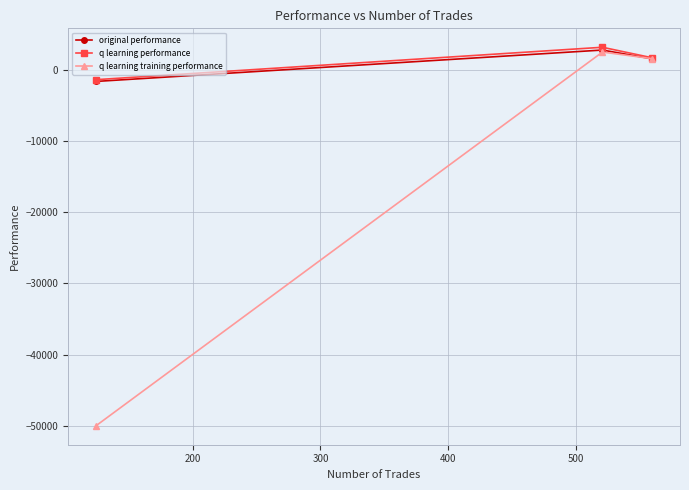

Which series has the widest spread of values?

q learning training performance